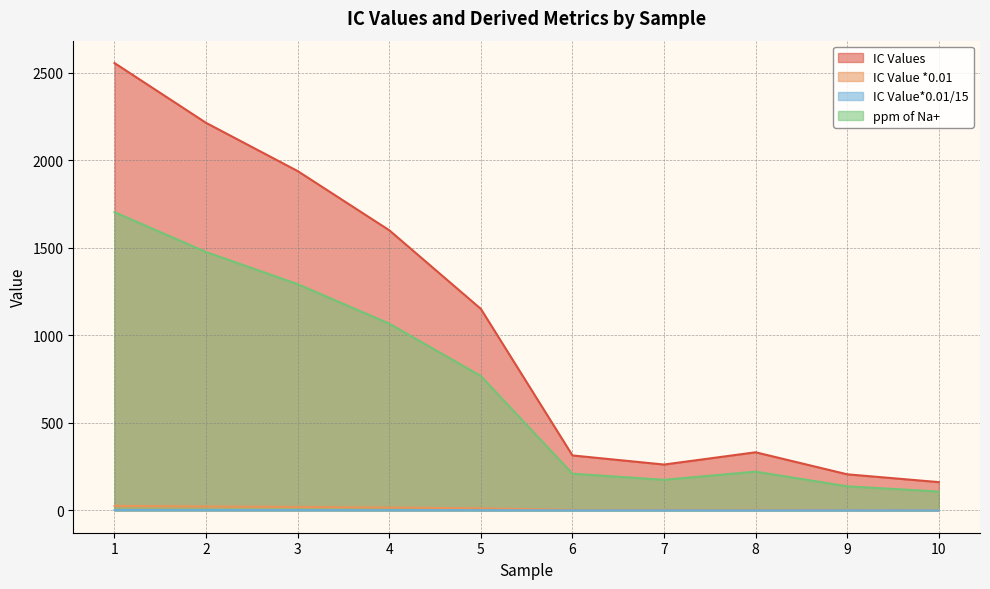

True or false: ppm of Na+ has a value of 2.3 at 3.

False